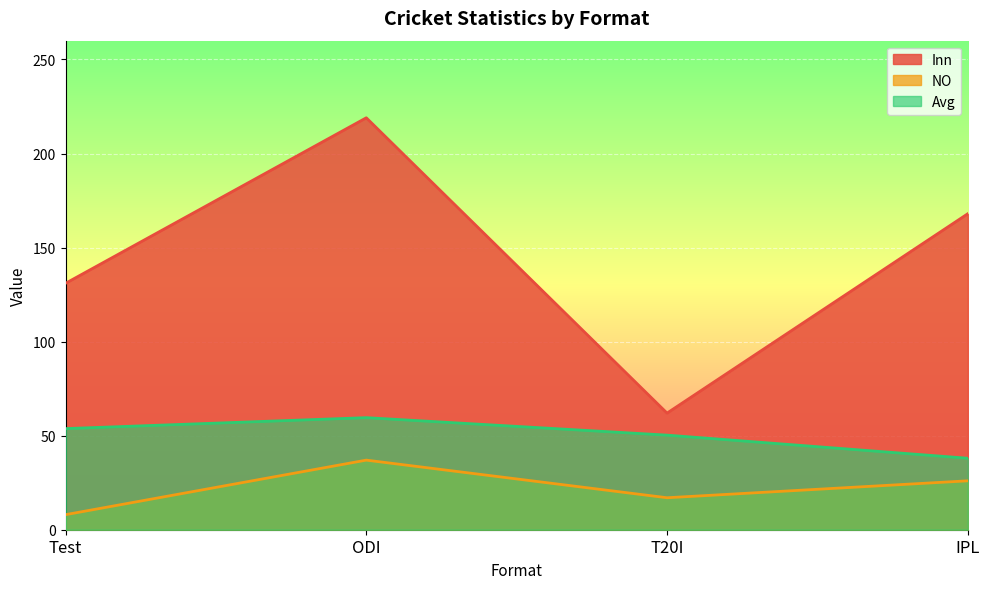

At which category does NO reach its first local valley?

T20I